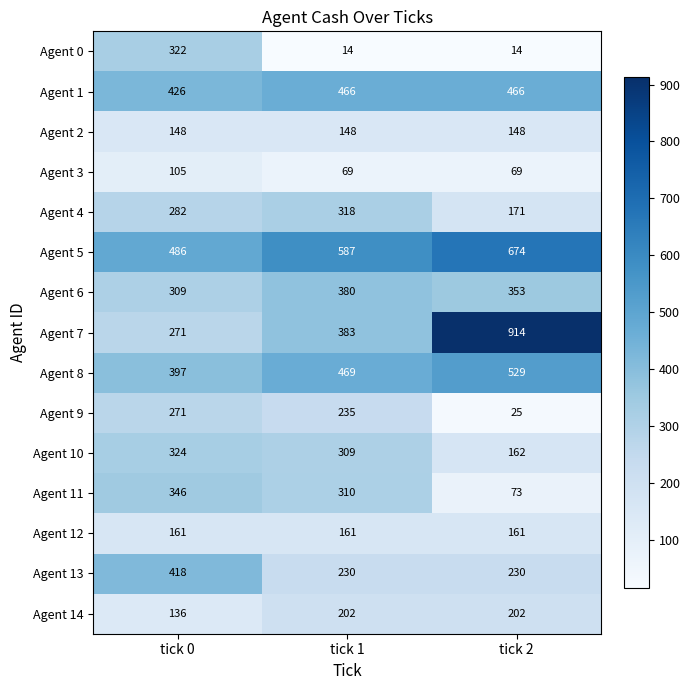

What is the minimum value for Agent 14?

136